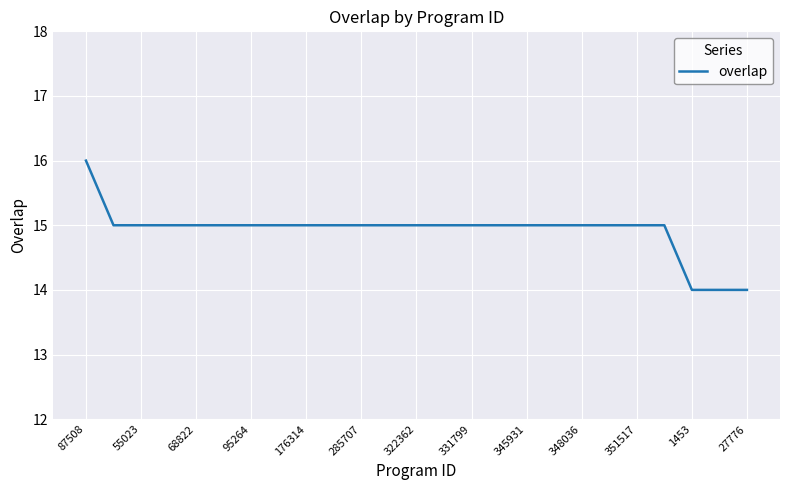

What is the greatest value displayed?

16